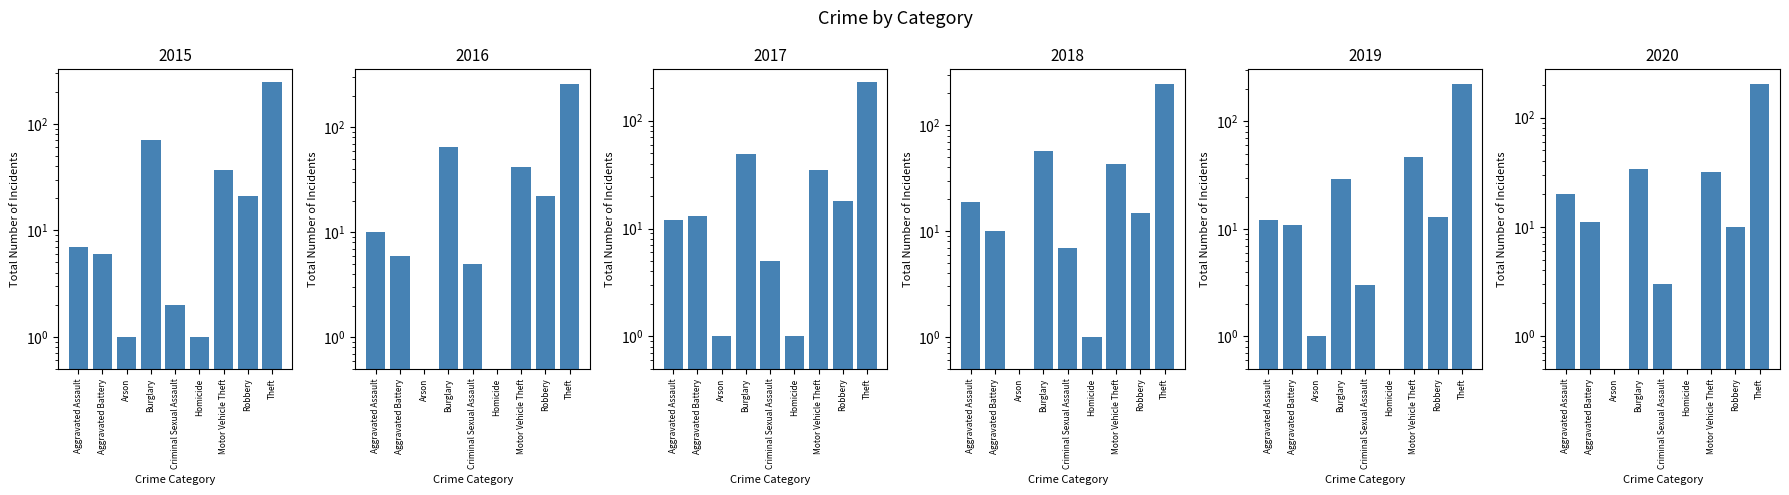

Between Motor Vehicle Theft and Arson, which is larger?

Motor Vehicle Theft